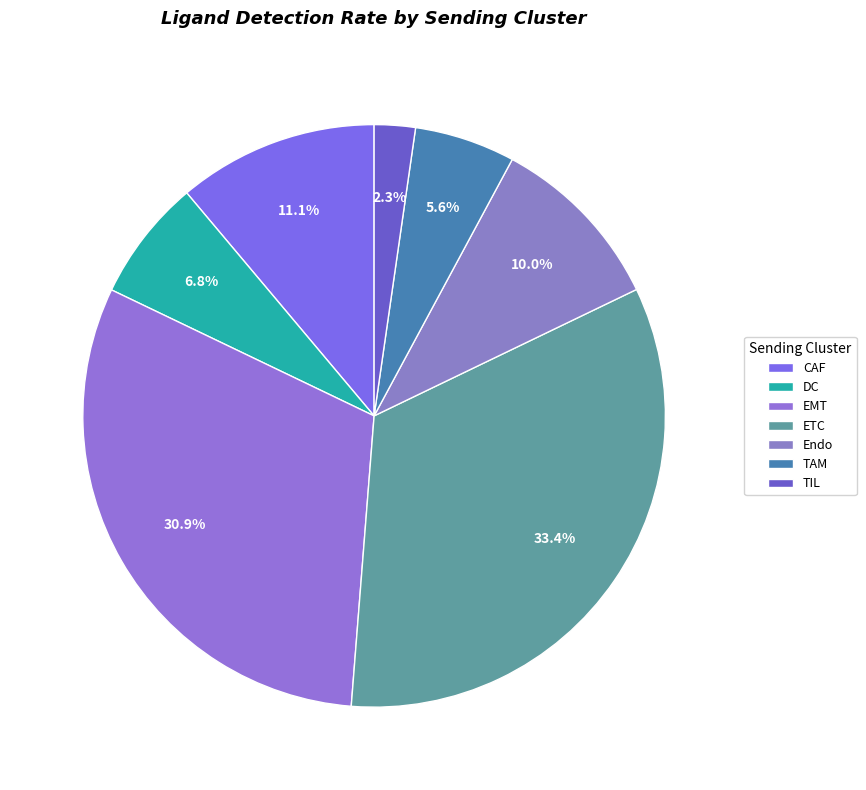

True or false: ETC accounts for 33% of the total.

True